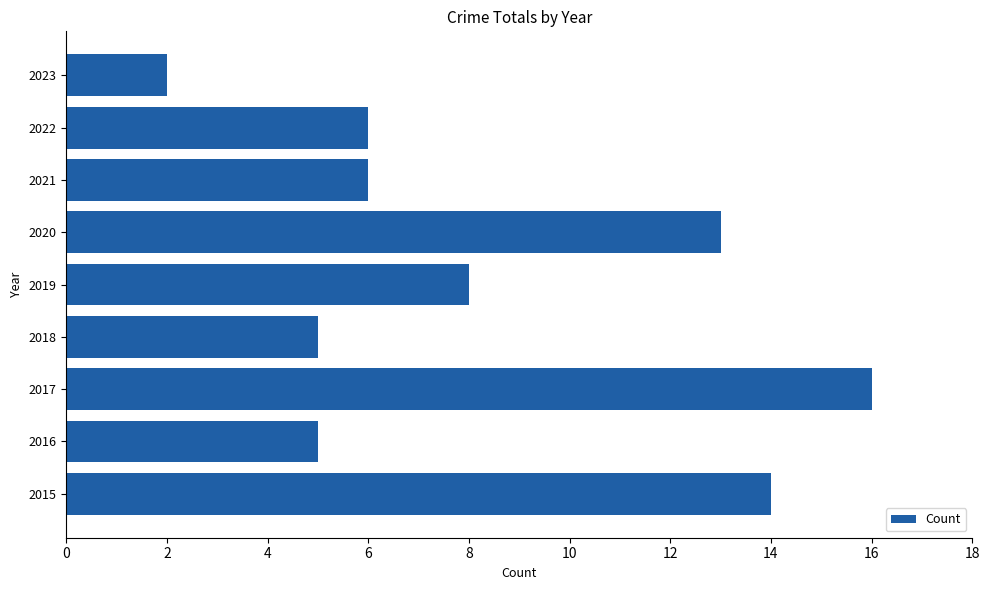

At which label is the value closest to 9?

2019